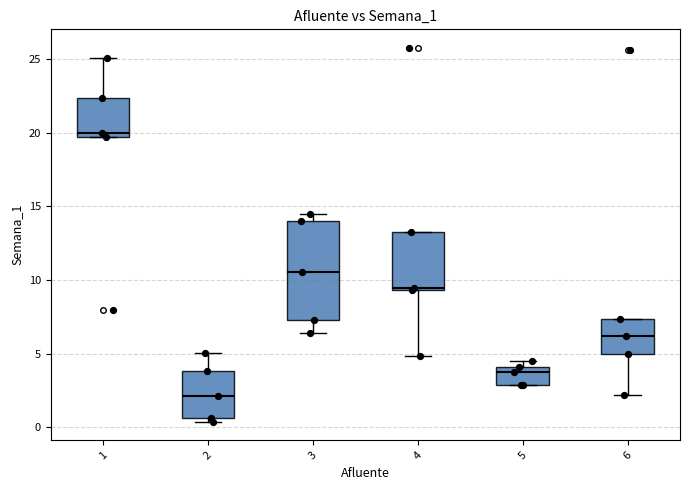

Which box's median line is the highest?

1